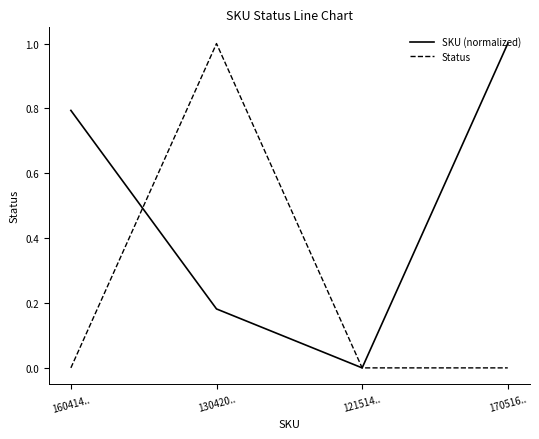

What is the difference between the maximum and second lowest values in the Status series?

1.0